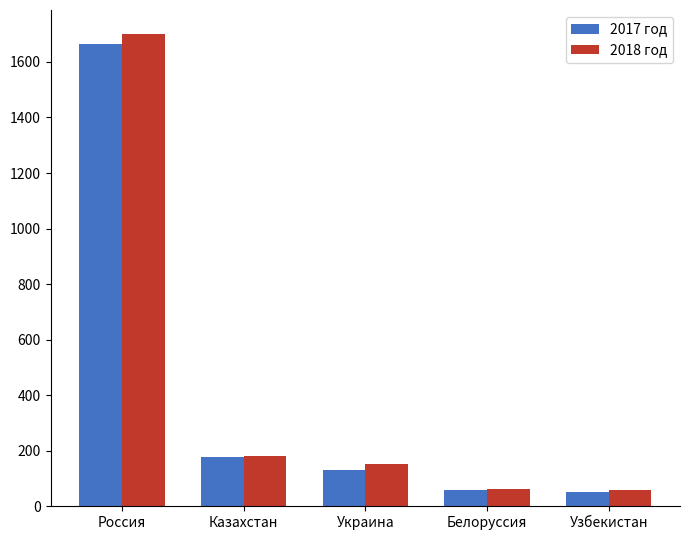

At how many categories does at least one series exceed 1499?

1